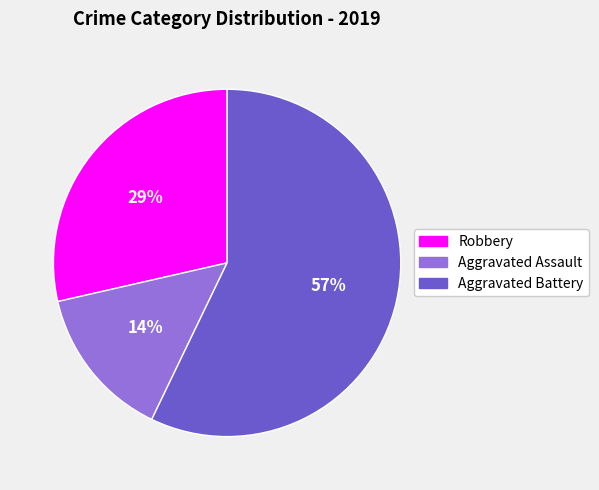

To the nearest percent, what is the difference between the largest and smallest slice percentages?

43%